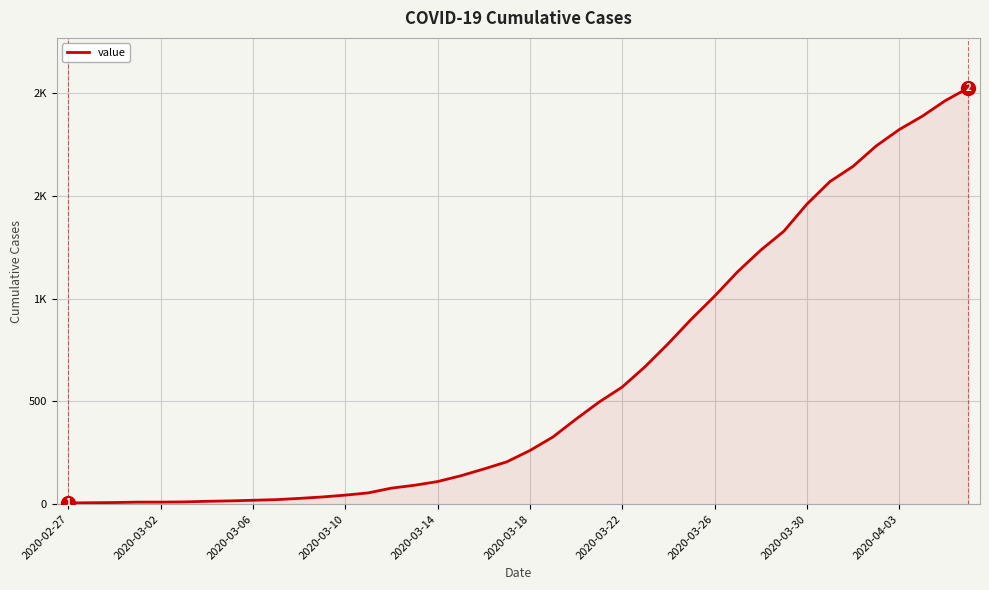

What is the average value?

608